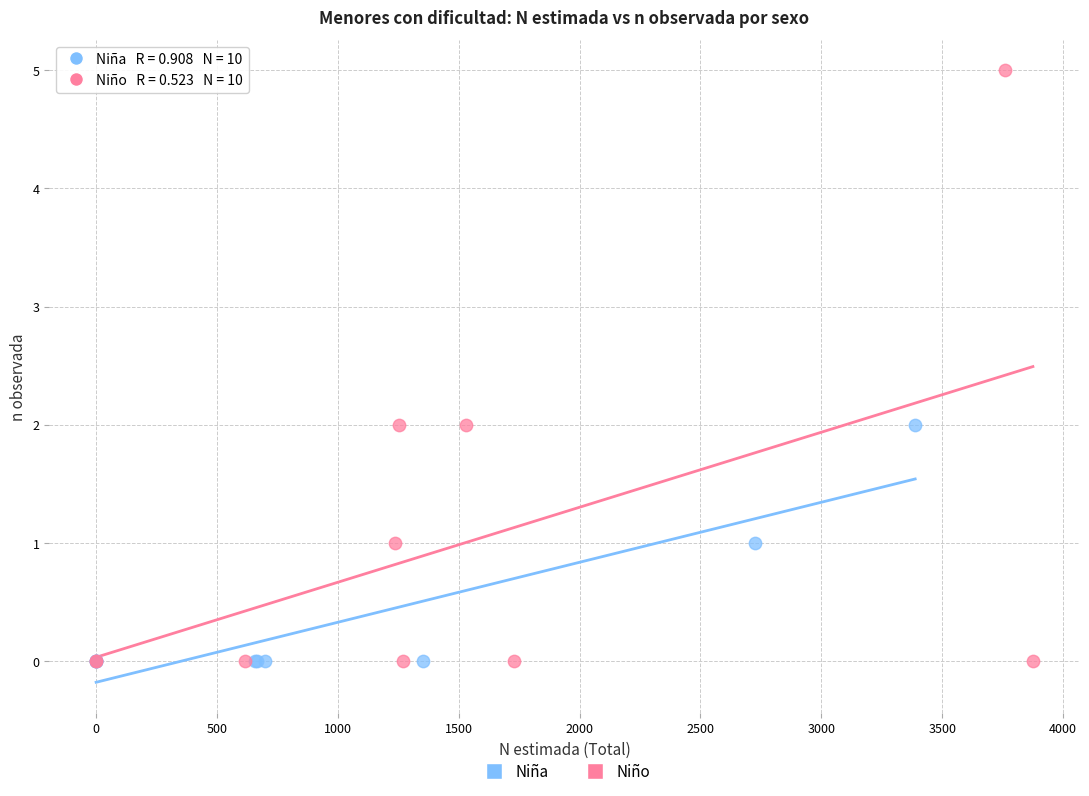

Which series reaches the maximum Y coordinate?

Niño